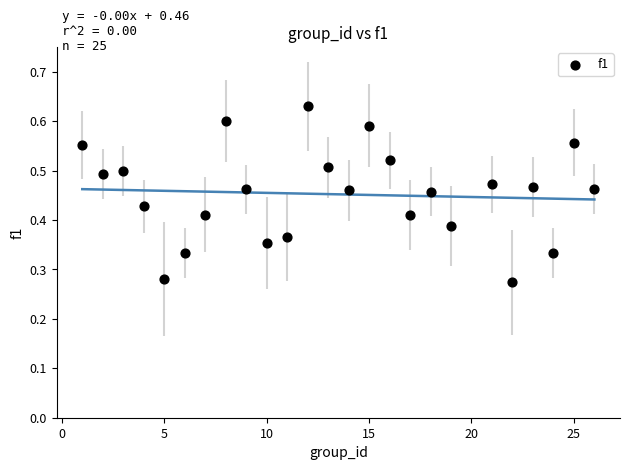

What is the range of X values (max minus min)?

25.0